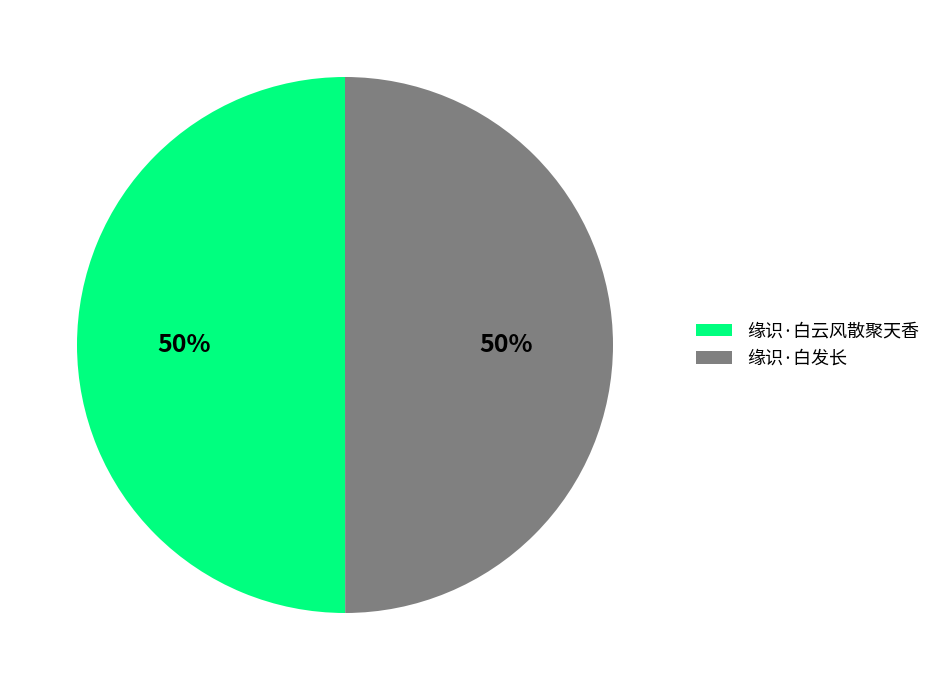

How many segments does this pie chart have?

2